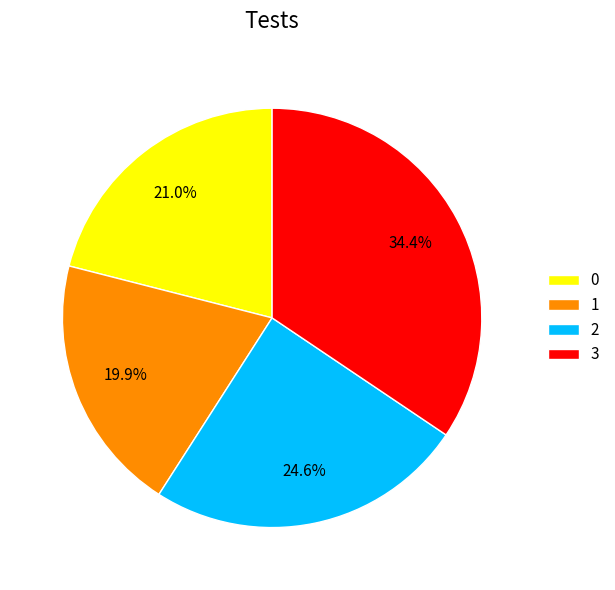

How many slices are in this pie chart?

4